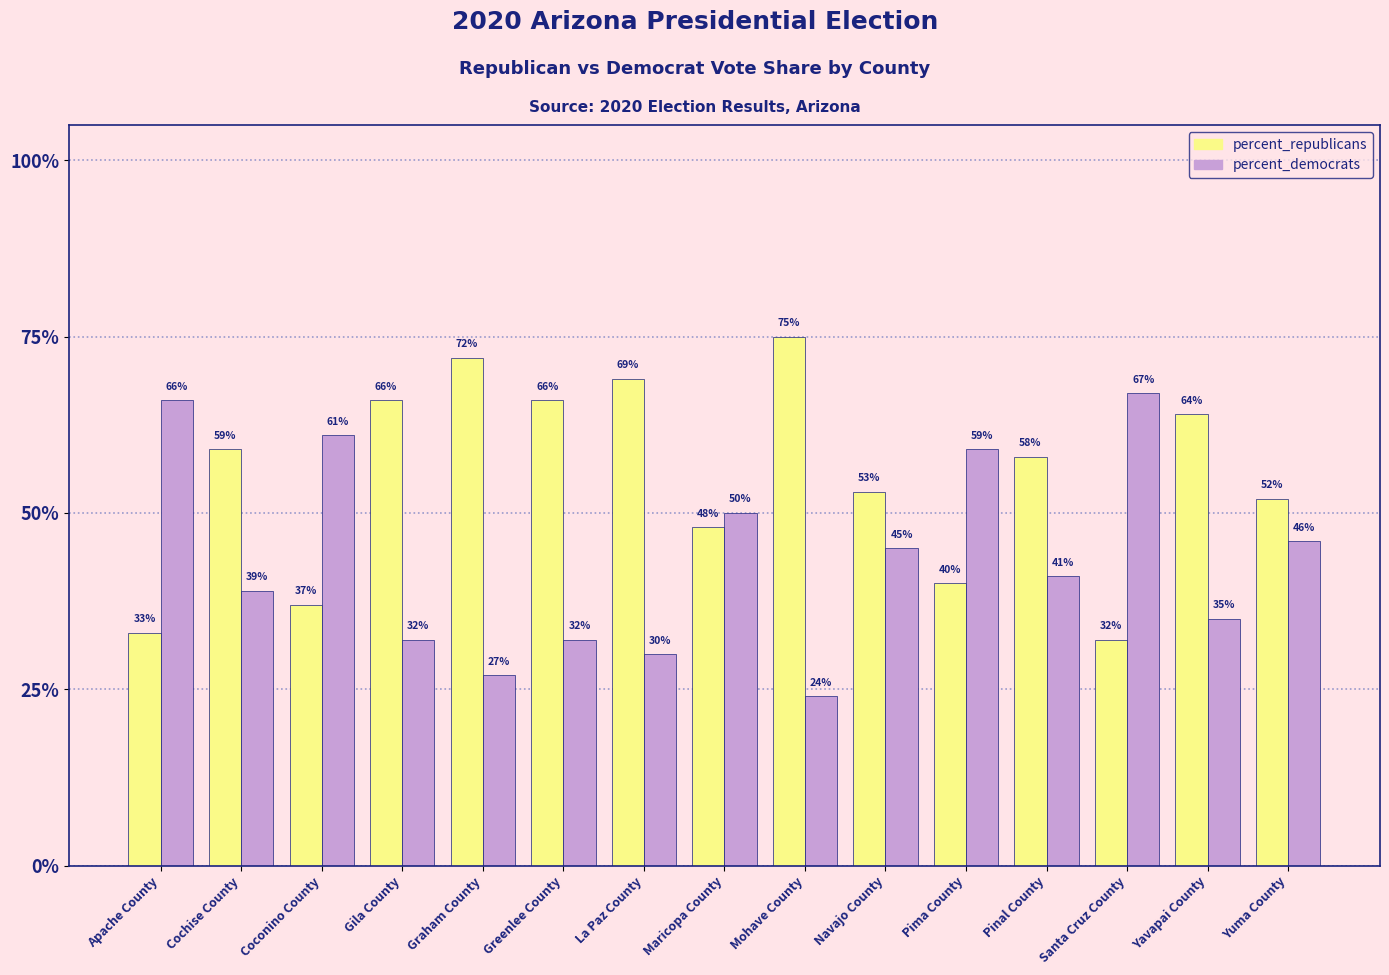

What value does the percent_democrats series have at Yuma County, to the nearest 10?

50